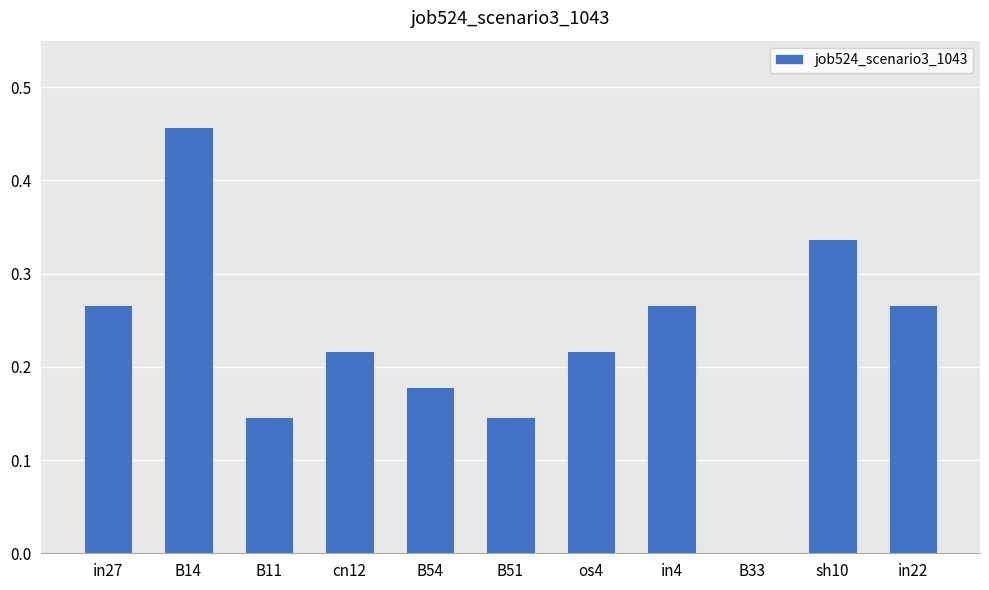

Between os4 and B33, which is larger?

os4